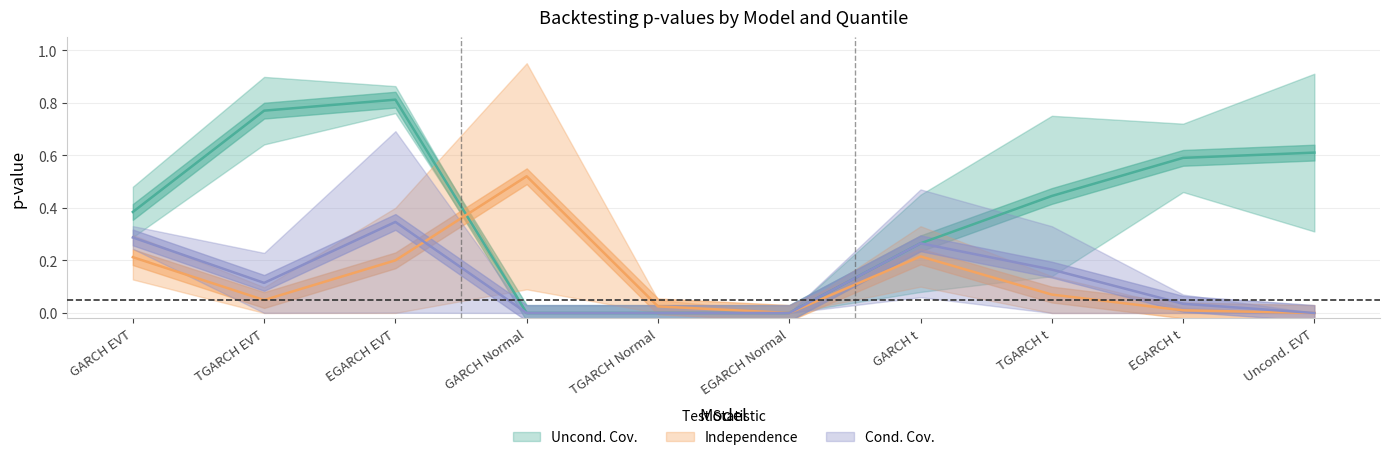

Is the value of Cond. Cov. (0.95) at GARCH EVT greater than the value of Uncond. Cov. (0.95) at GARCH Normal?

Yes